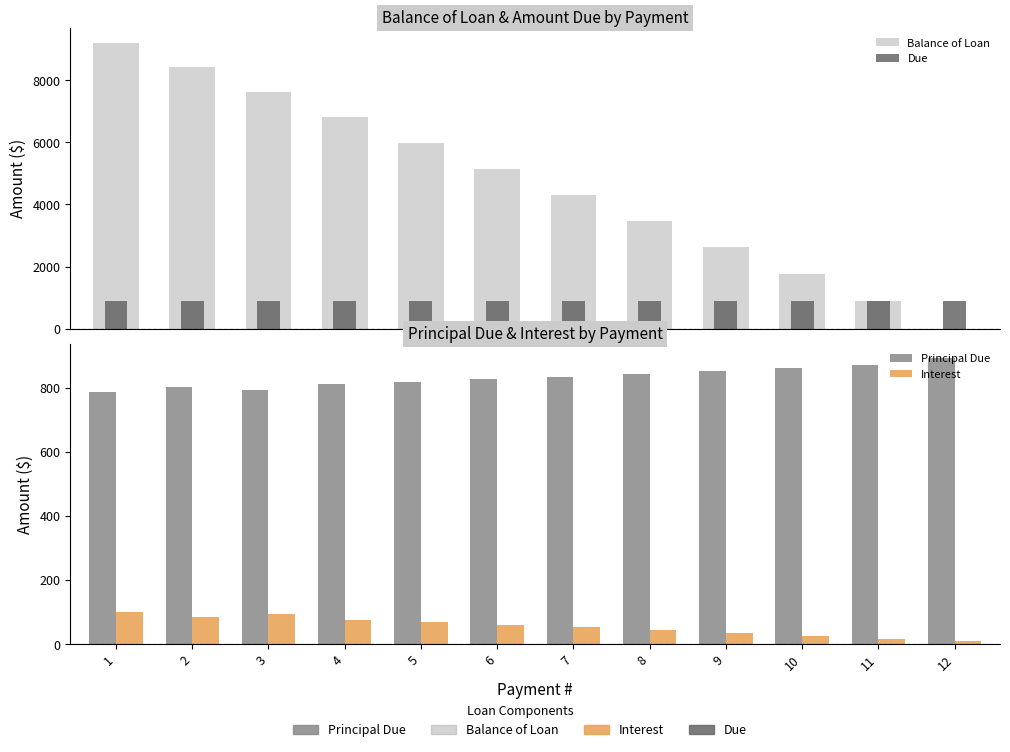

How many bars are there in each group?

4